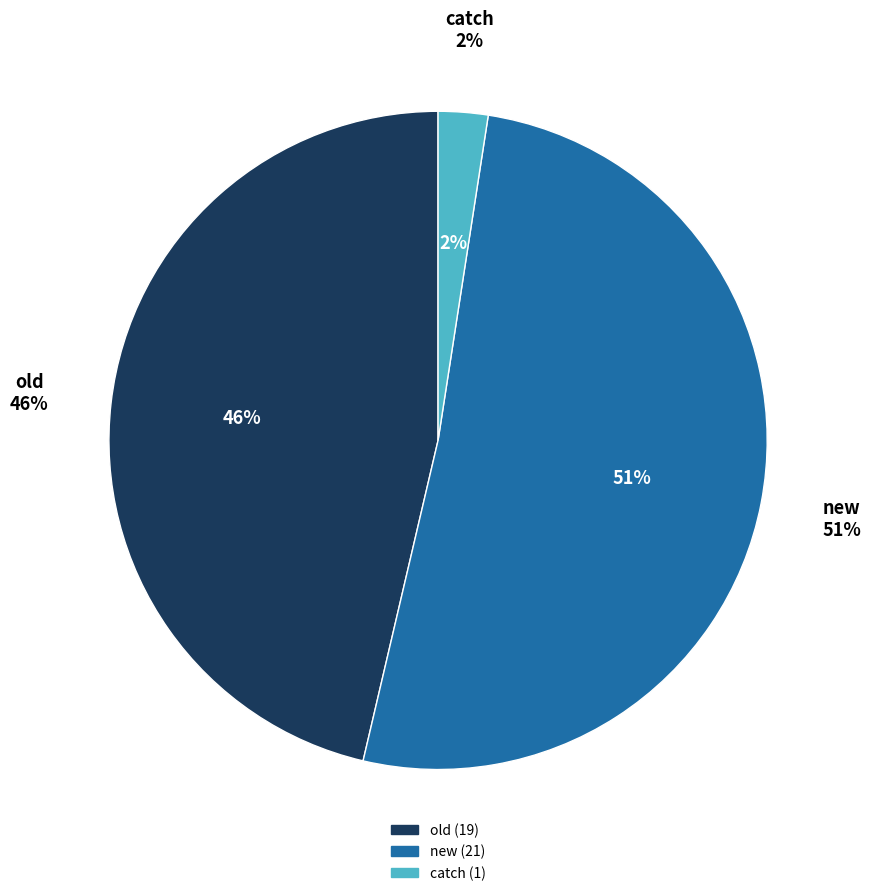

Which slice is the smallest?

catch